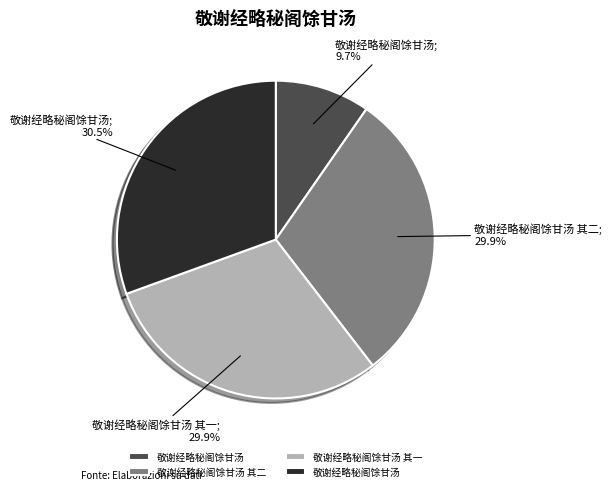

Does any single category account for the majority?

No